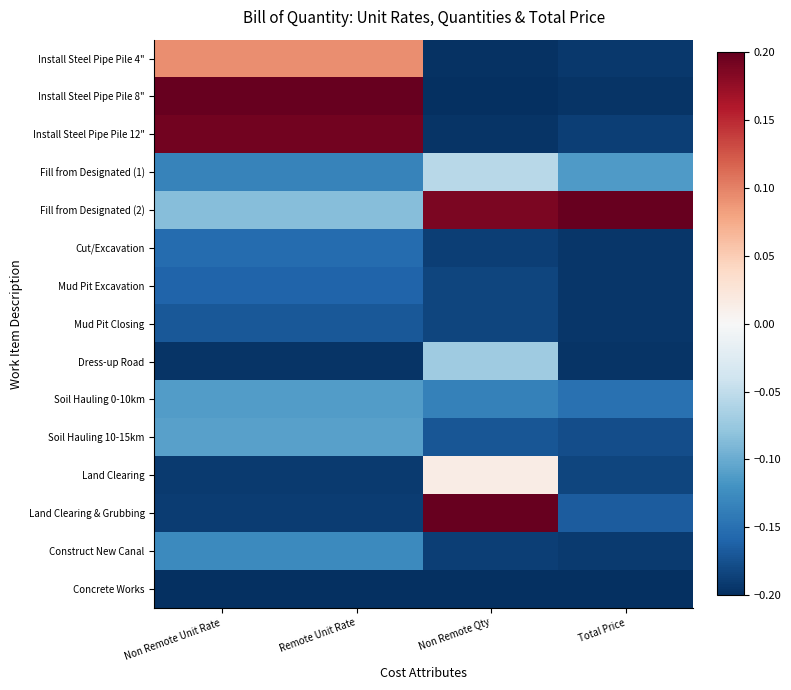

Which series changed the most between Non Remote Qty and Total Price?

Land Clearing & Grubbing